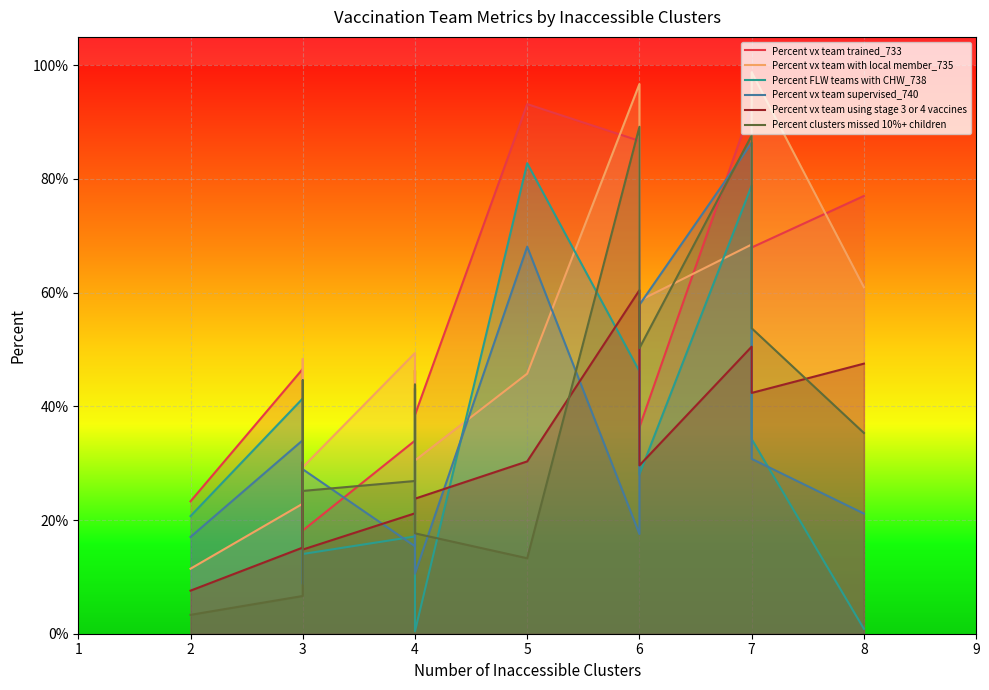

What is the value of the Percent vx team using stage 3 or 4 vaccines point at the 8th from the left?

0.3